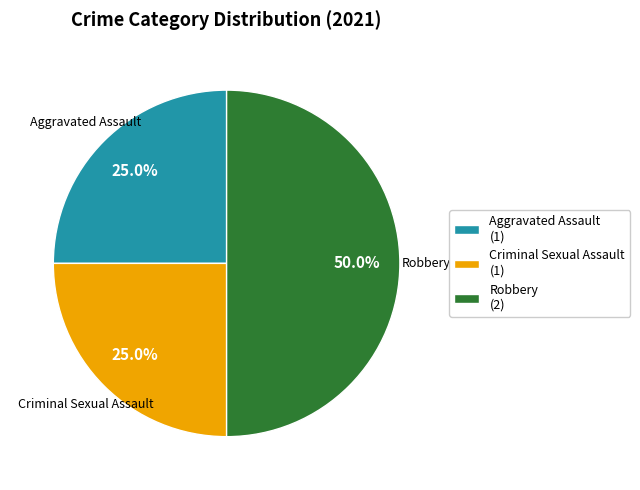

What percentage do Aggravated Assault (1) and Robbery (2) together represent?

75.0%